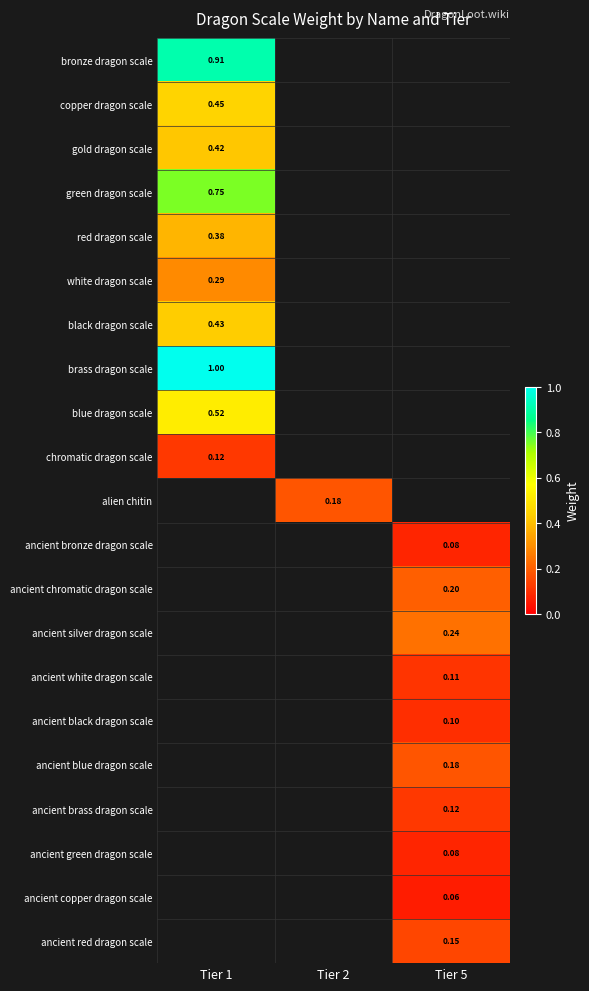

How many positive values does the chromatic dragon scale series have?

1